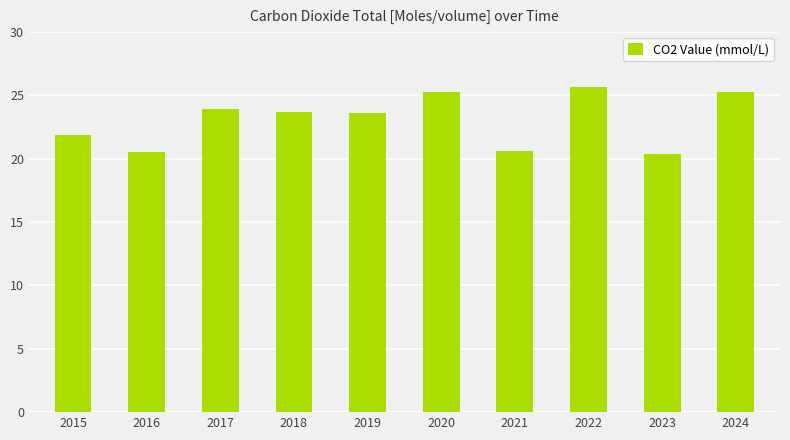

What is the sum of the values at 2019 and 2021?

44.2